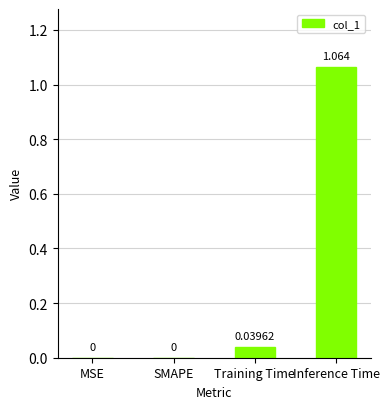

At which category does the chart reach its peak across all series?

Inference Time